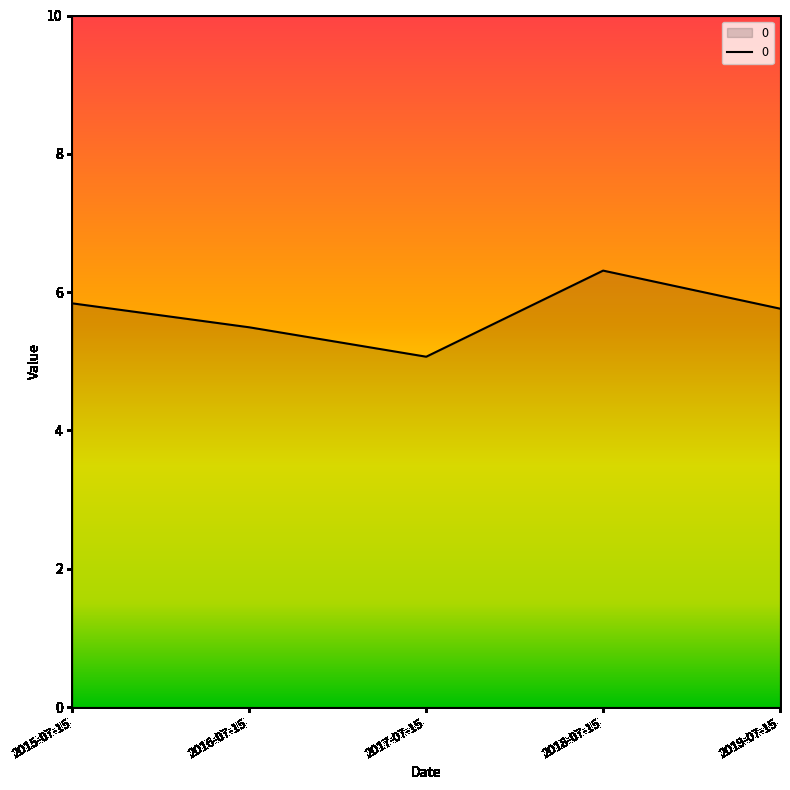

Read the value at 2016-07-15.

5.5